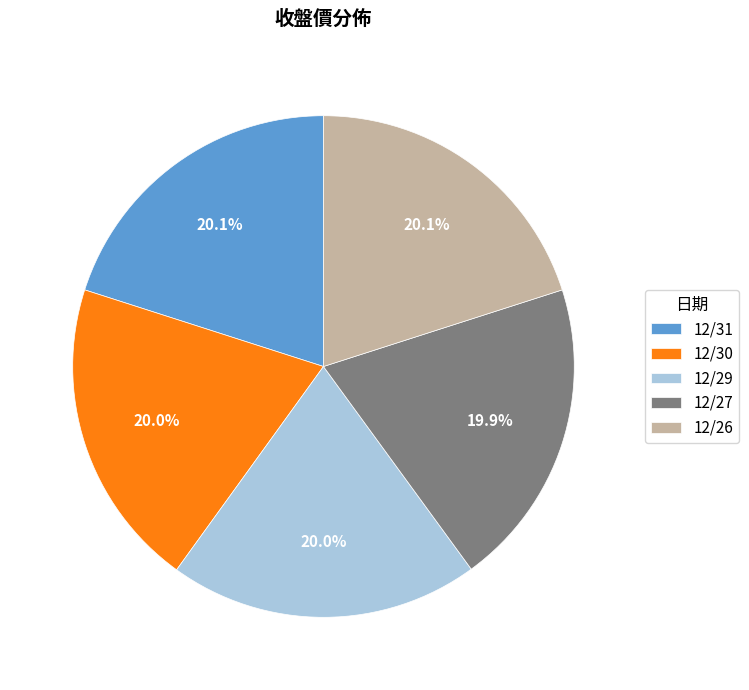

Is it true that 12/27 is 26% of the pie?

False